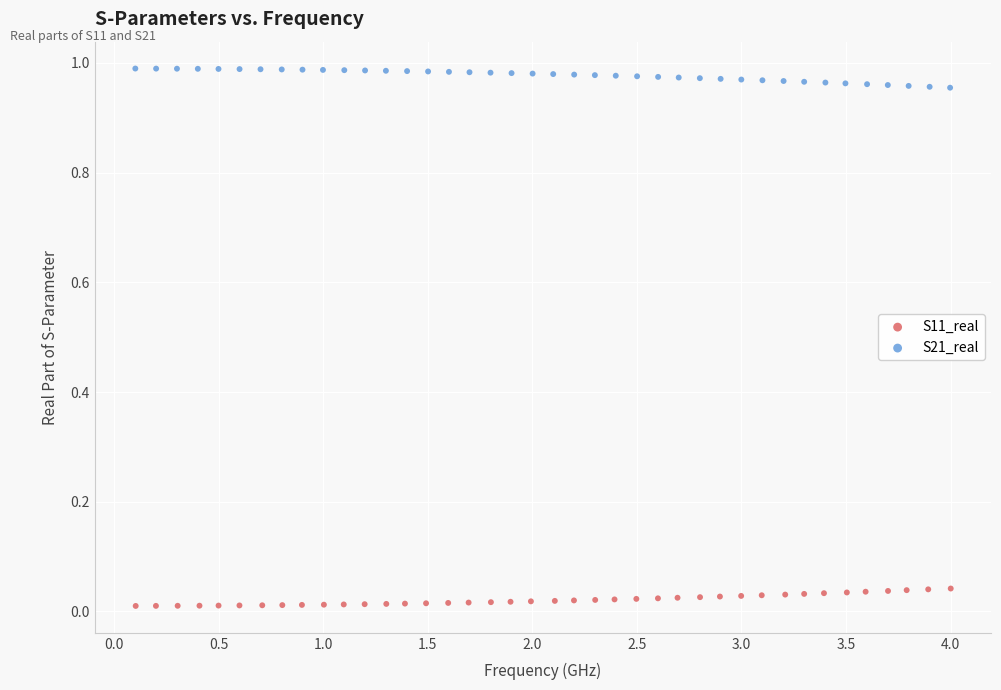

Which series contains the lowest Y value?

S11_real